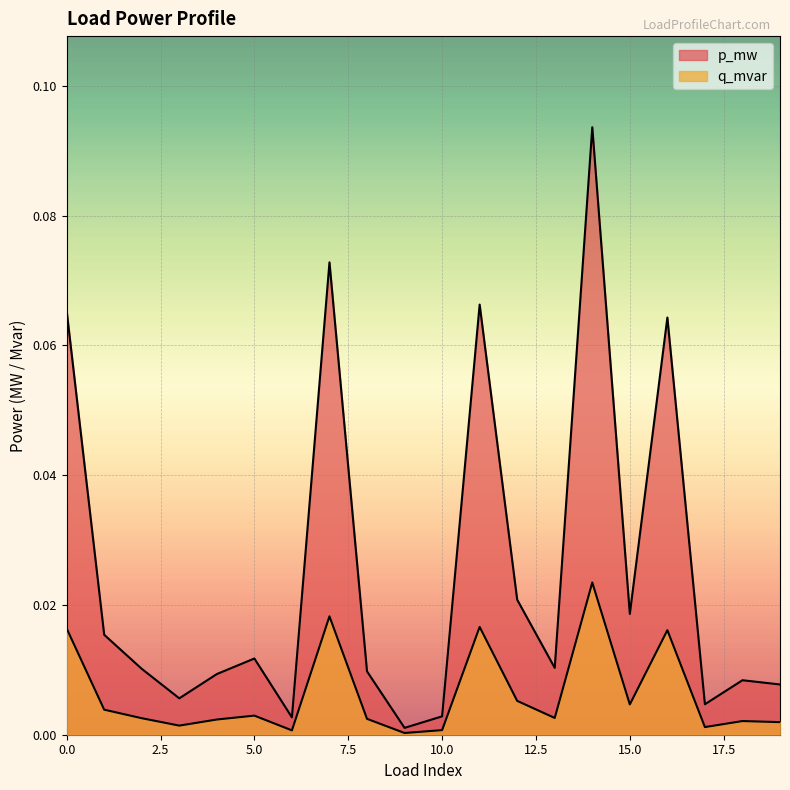

Where is the first local maximum for q_mvar?

5